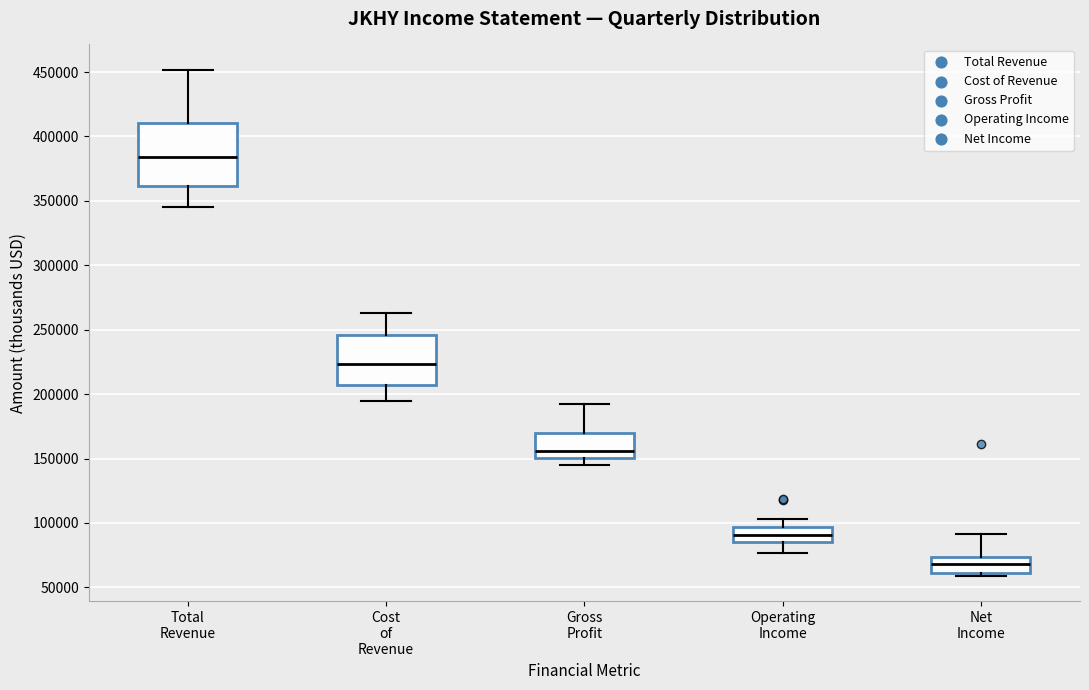

Reading left to right, read every box against the y-axis: the position of its median line, the range the box covers, and the ends of its whiskers. The values are not printed on the chart, so give them approximately, as read against the axis.

Total Revenue: median 385000, box 360000 to 410000, whiskers 345000 to 450000
Cost of Revenue: median 225000, box 205000 to 245000, whiskers 195000 to 265000
Gross Profit: median 155000, box 150000 to 170000, whiskers 145000 to 190000
Operating Income: median 90000, box 85000 to 95000, whiskers 75000 to 105000
Net Income: median 70000, box 60000 to 75000, whiskers 60000 (just below the box's lower edge) to 90000